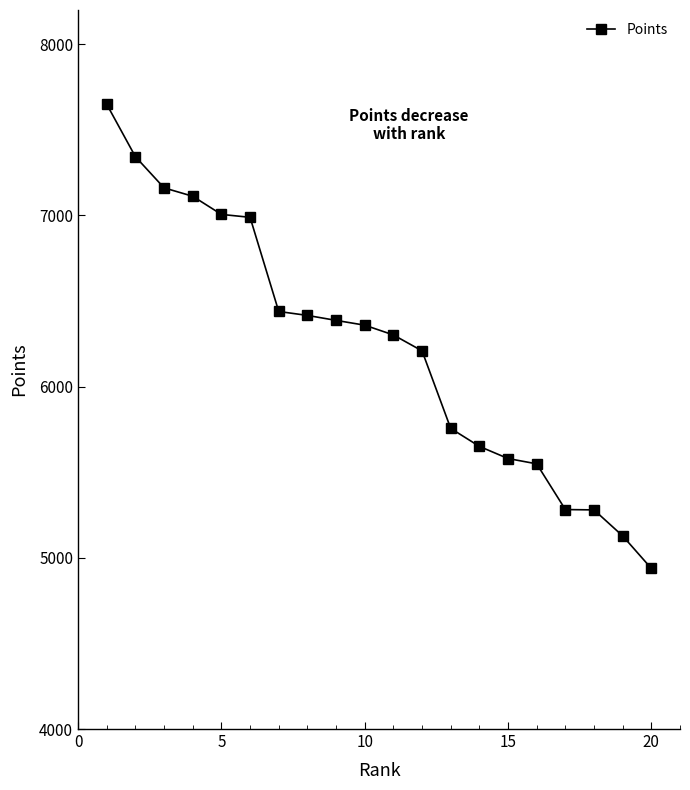

What is the value of the 13th point from the left?

5756